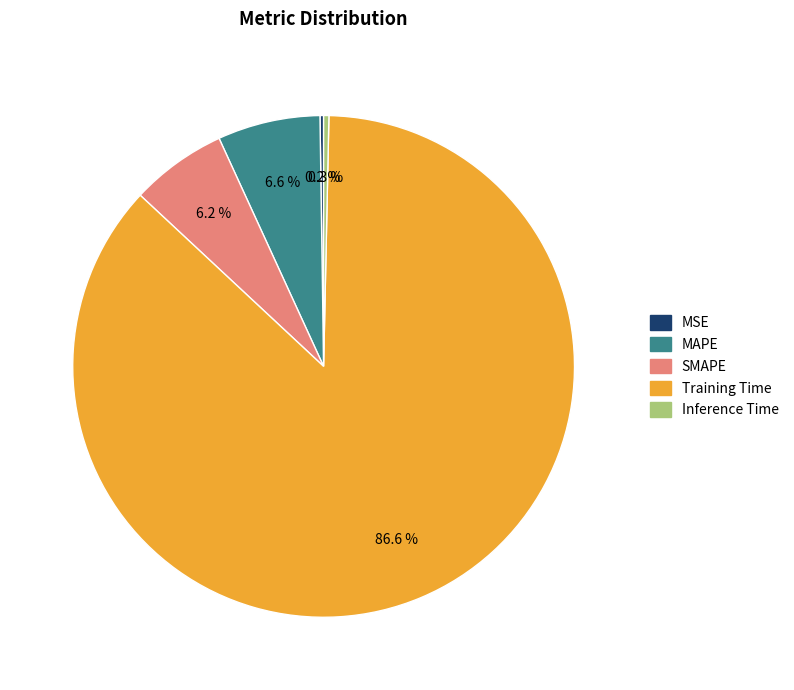

Which slice is the largest?

Training Time